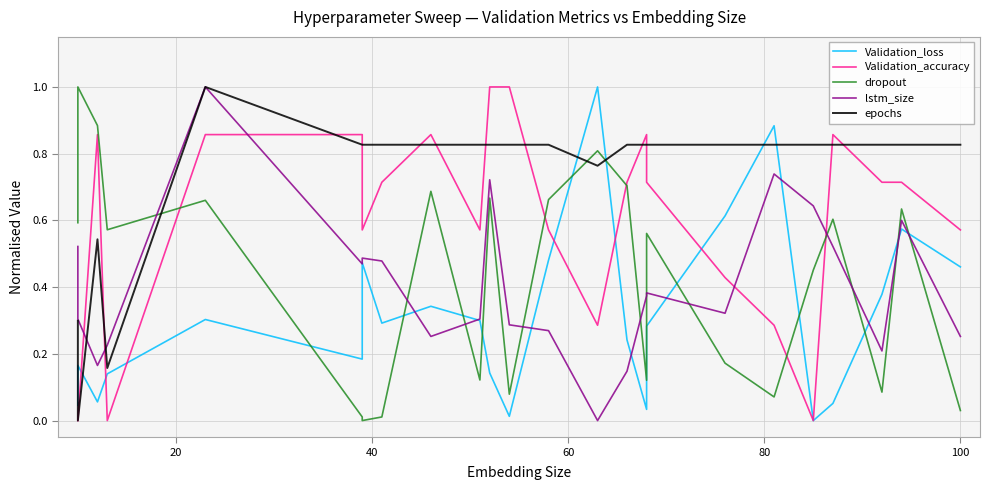

Which series has the largest total across all categories?

epochs